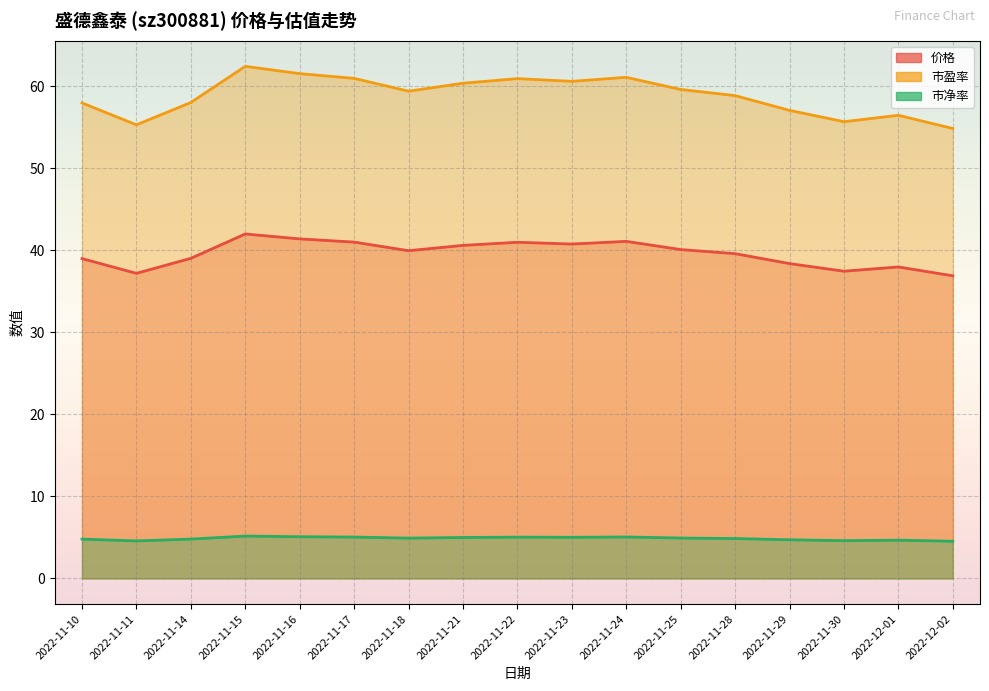

At how many categories does at least one series exceed 17?

17